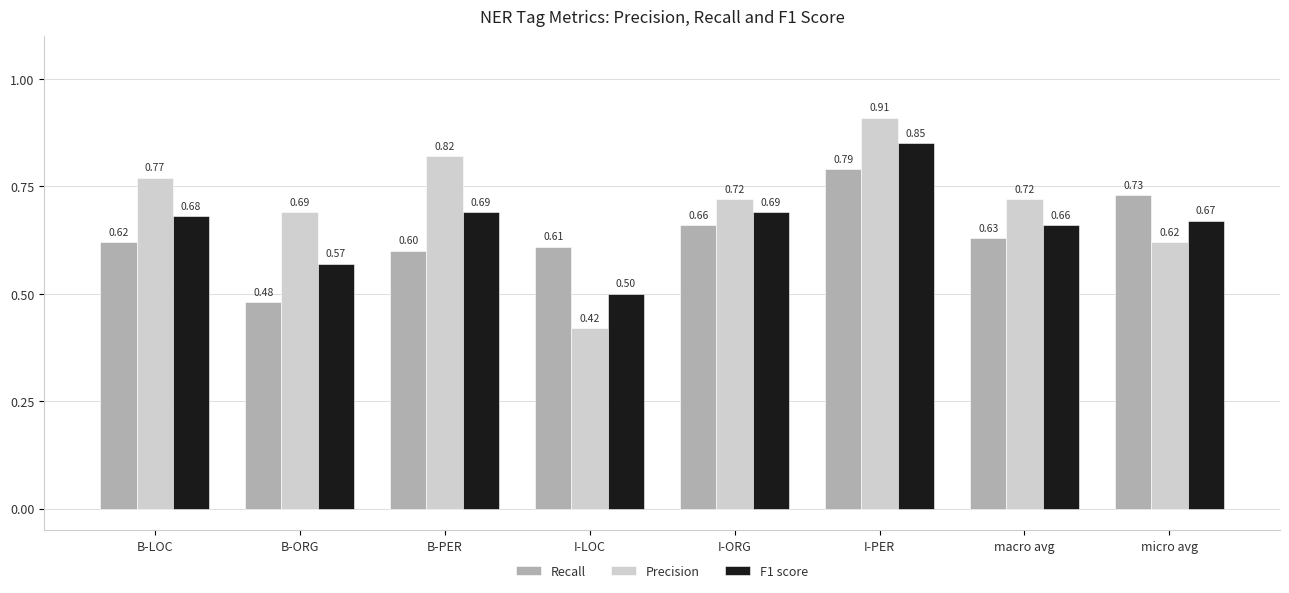

What is the total value across all series at micro avg?

2.0